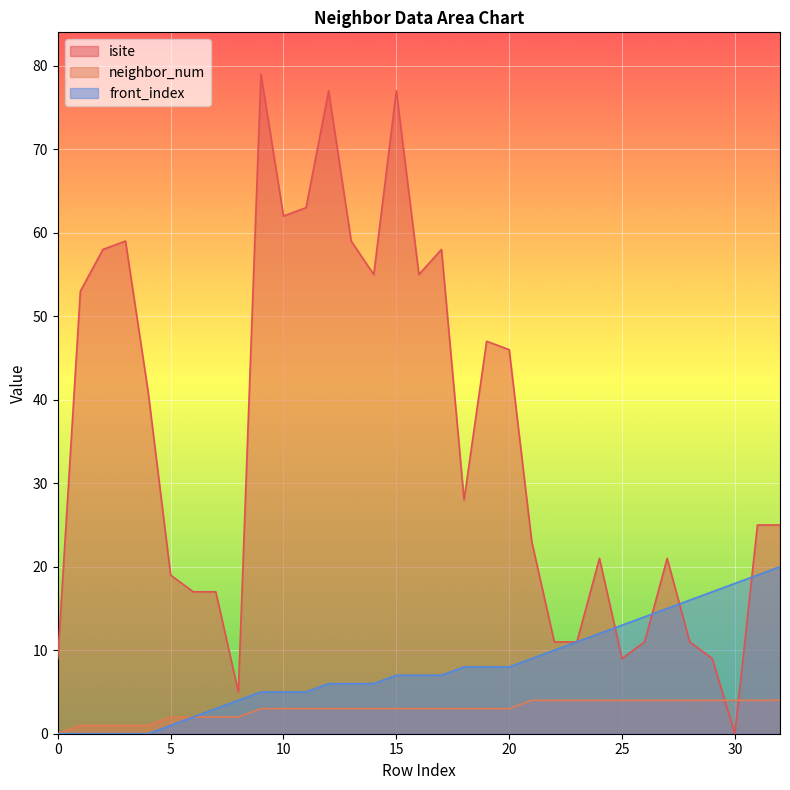

True or false: neighbor_num and front_index cross at least once.

False